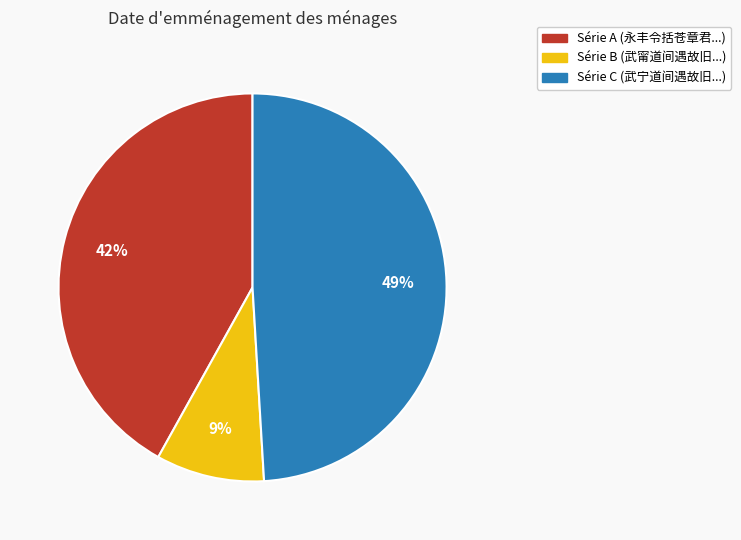

To the nearest percent, what is the average slice percentage?

33%